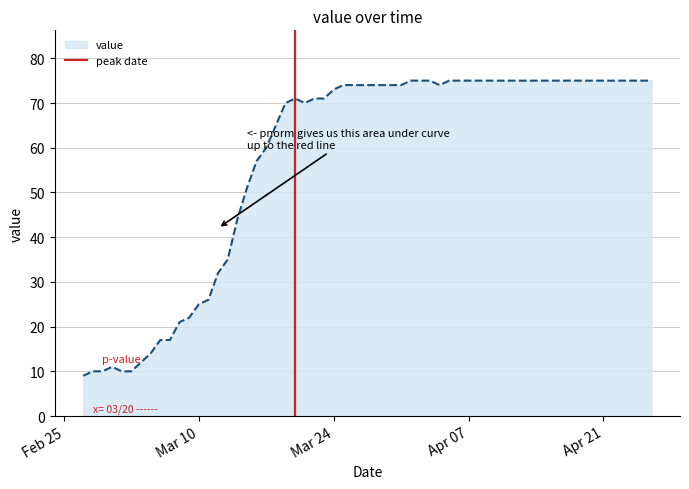

What is the minimum value for value?

9